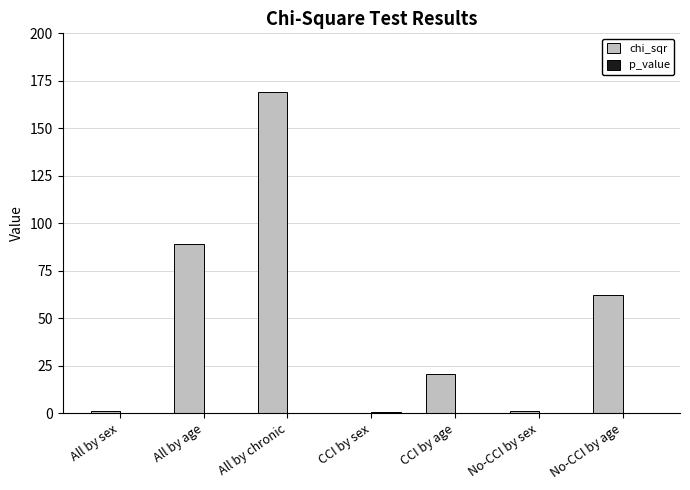

How many categories are shown in the chart?

7